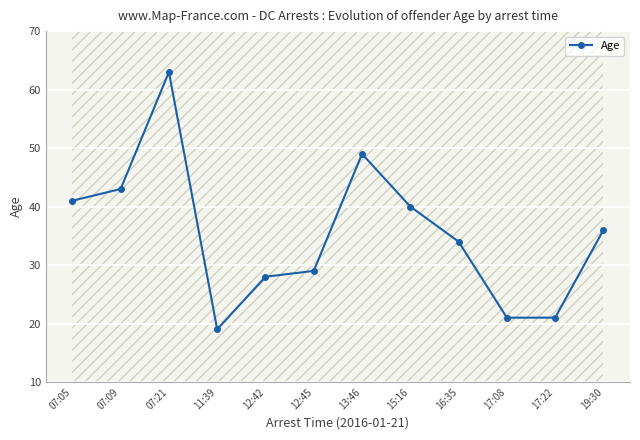

What is the change in value from 13:46 to 17:22?

-28